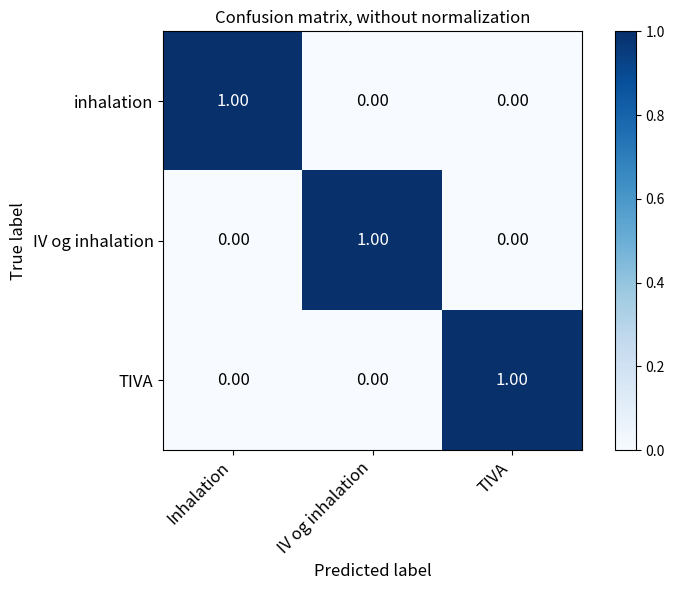

Is the value of IV og inhalation at TIVA greater than the value of inhalation at Inhalation?

No